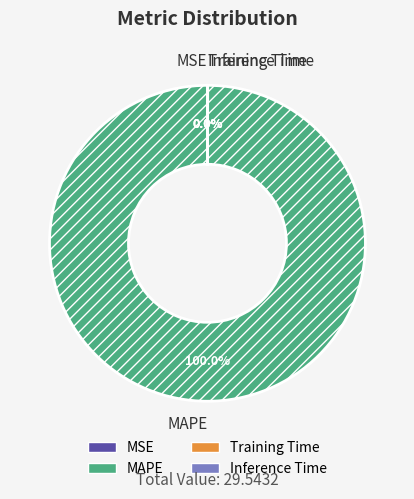

Is there any slice that represents more than half of the pie?

Yes